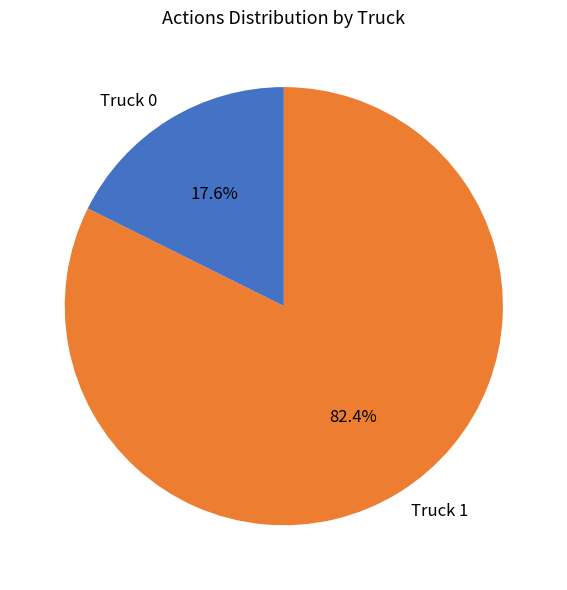

How many segments does this pie chart have?

2